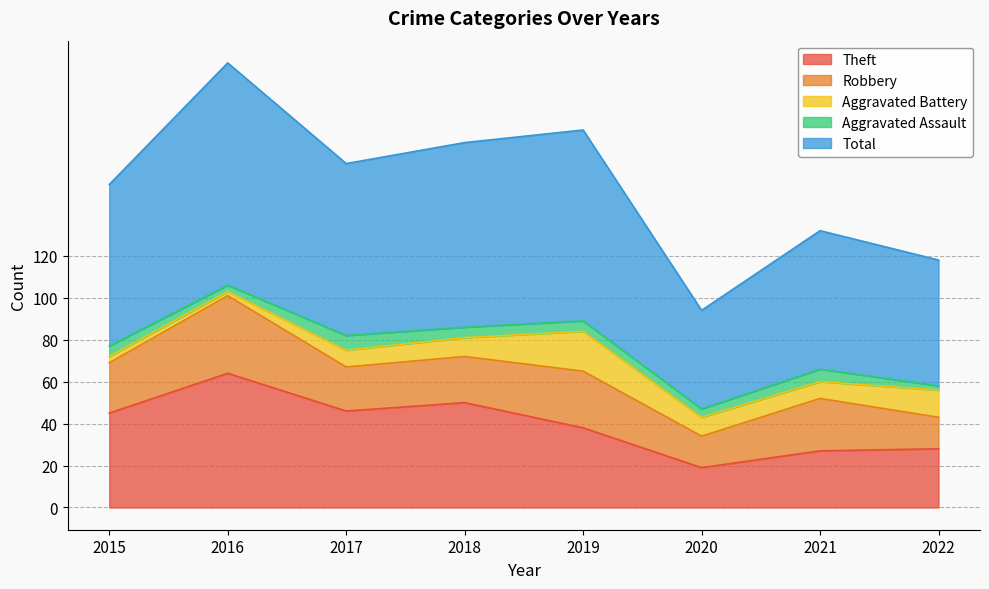

Is it true that Theft equals 78 at 2015?

False